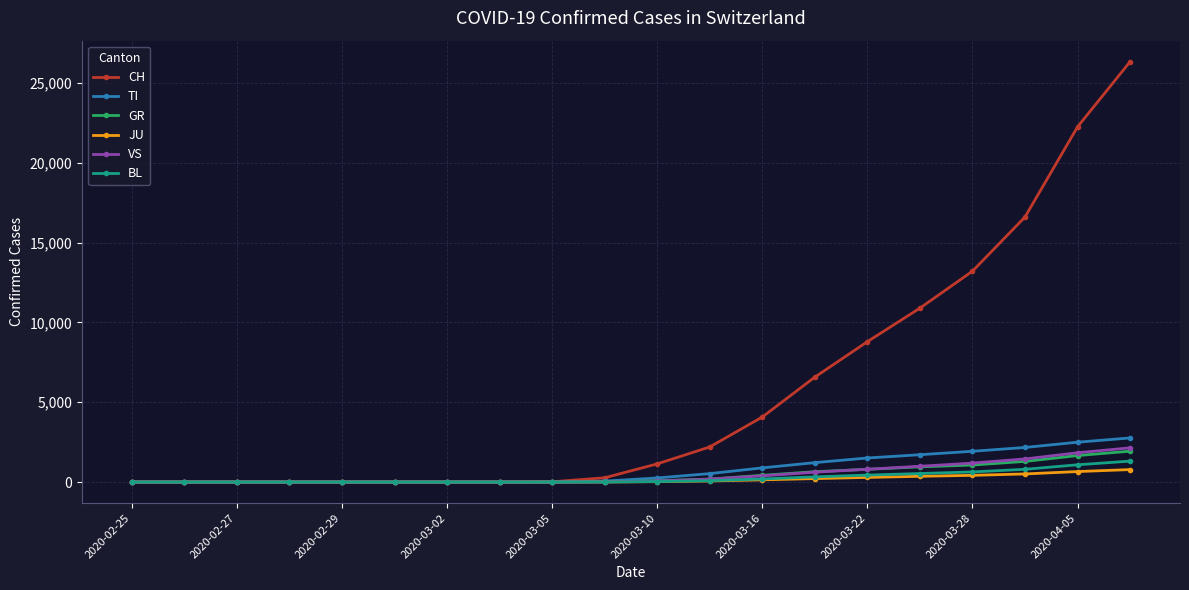

What is the greatest value displayed?

26336